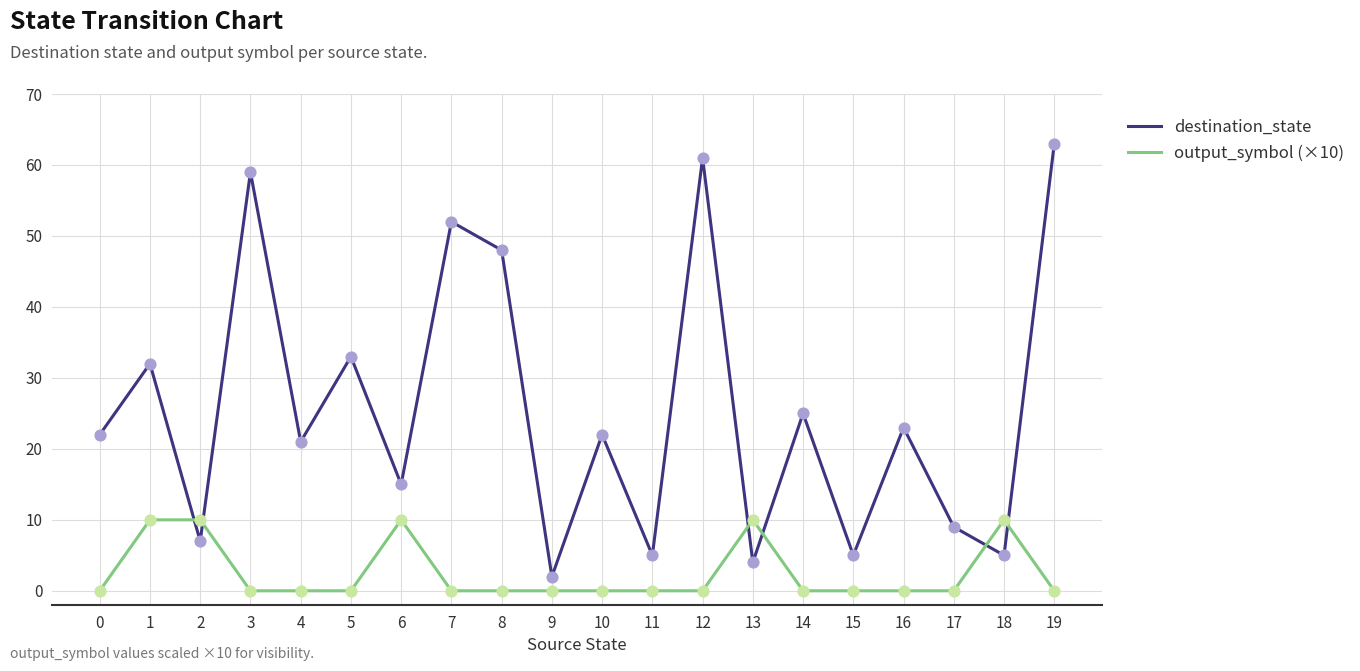

What are all the series names shown in the legend?

destination_state, output_symbol (×10)